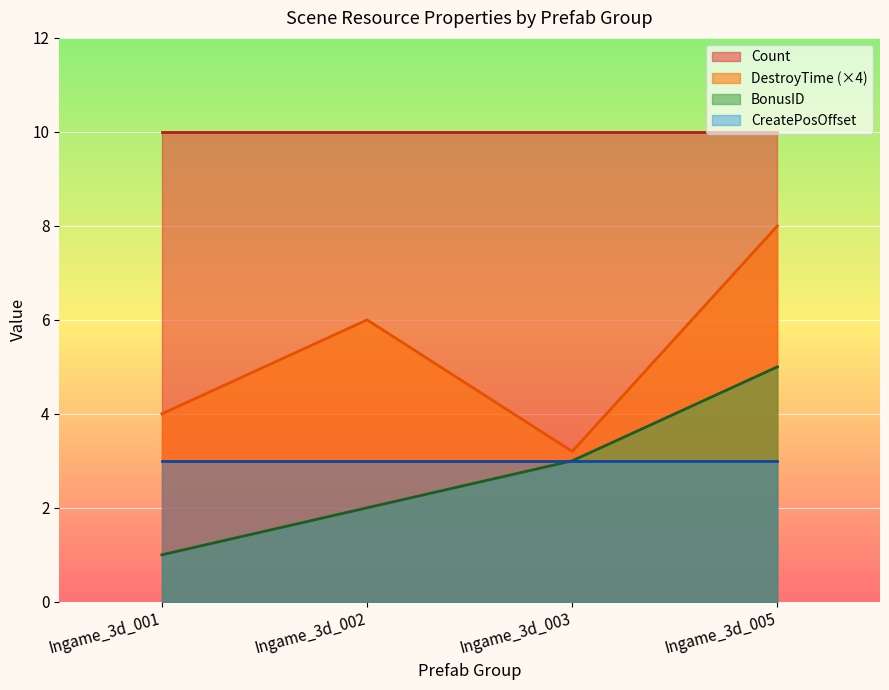

The BonusID series shows 2 at 5. True or false?

False